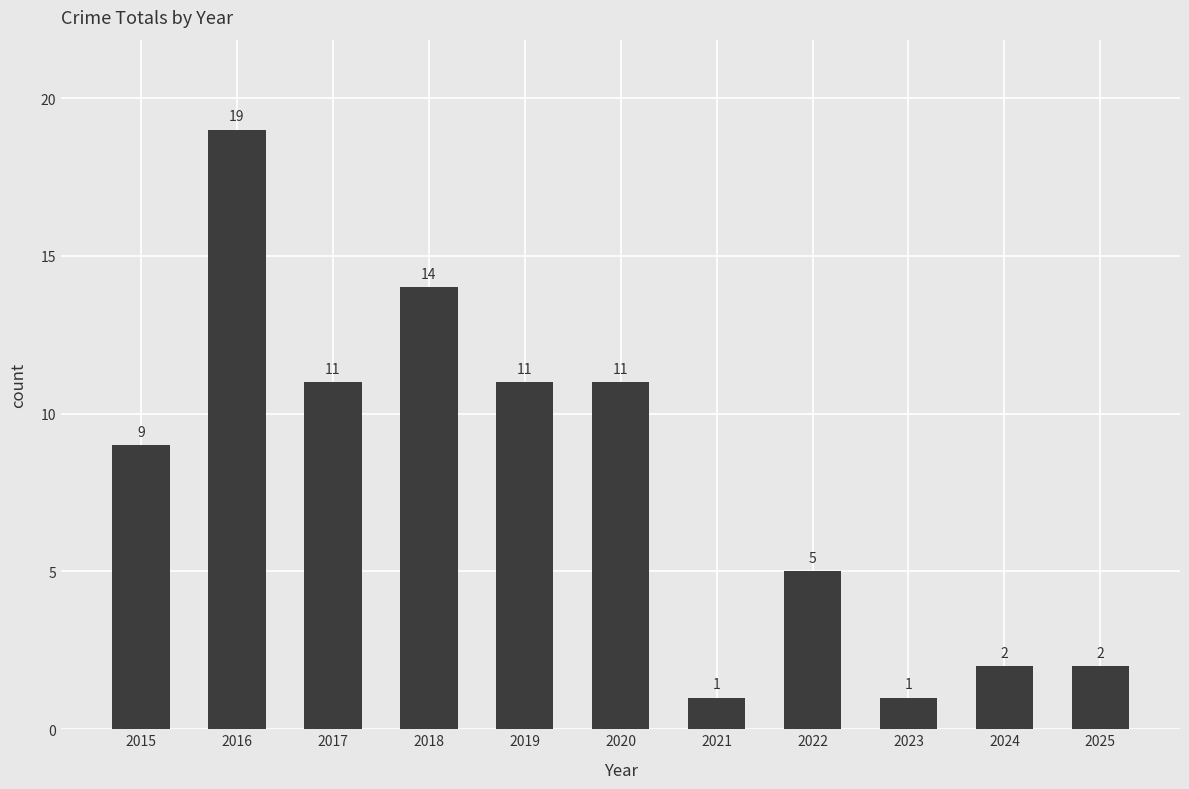

What is the ratio of the value at 2019 to the value at 2015?

1.2